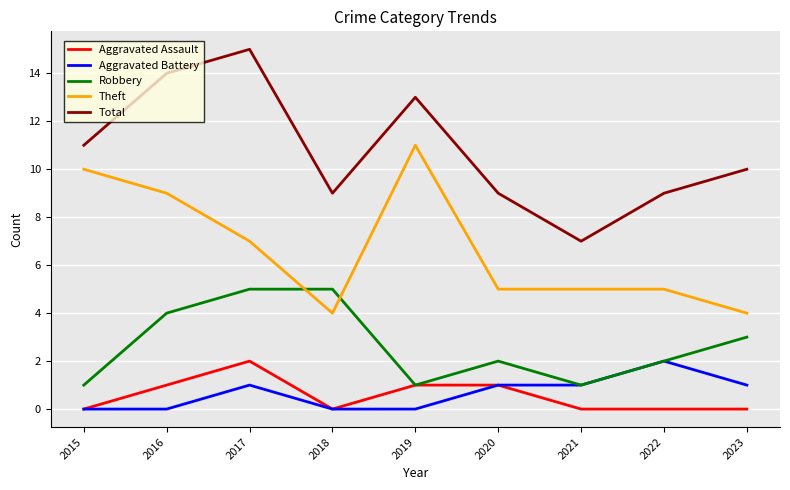

True or false: Total and Robbery cross at least once.

False